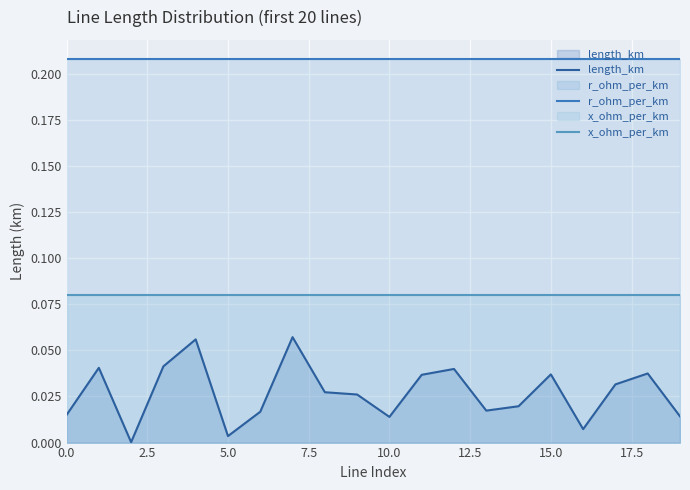

How many lines are shown in the chart?

3